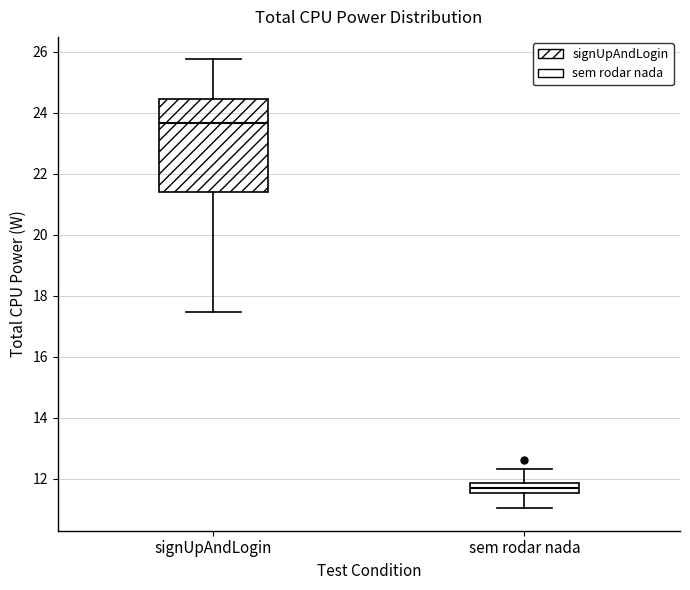

Where does the upper whisker of the box for sem rodar nada end on the y-axis? The values are not printed on the chart, so give them approximately, as read against the axis.

12.4